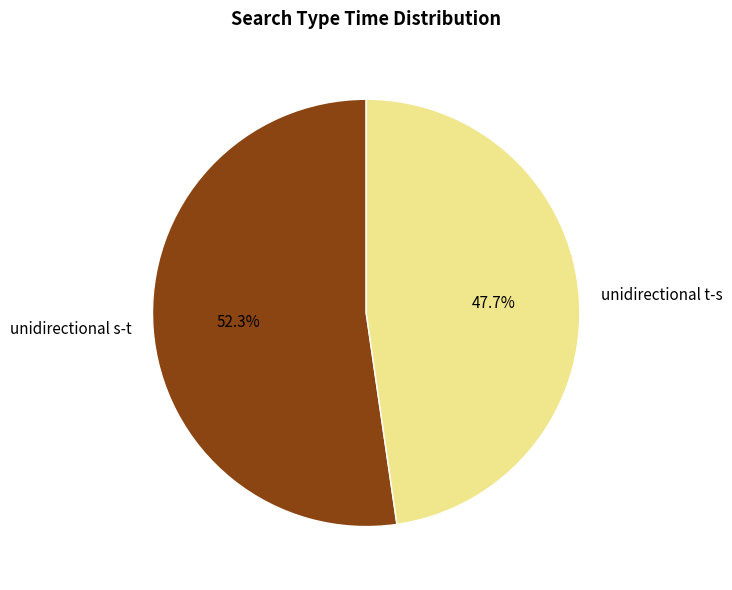

How many slices are in this pie chart?

2